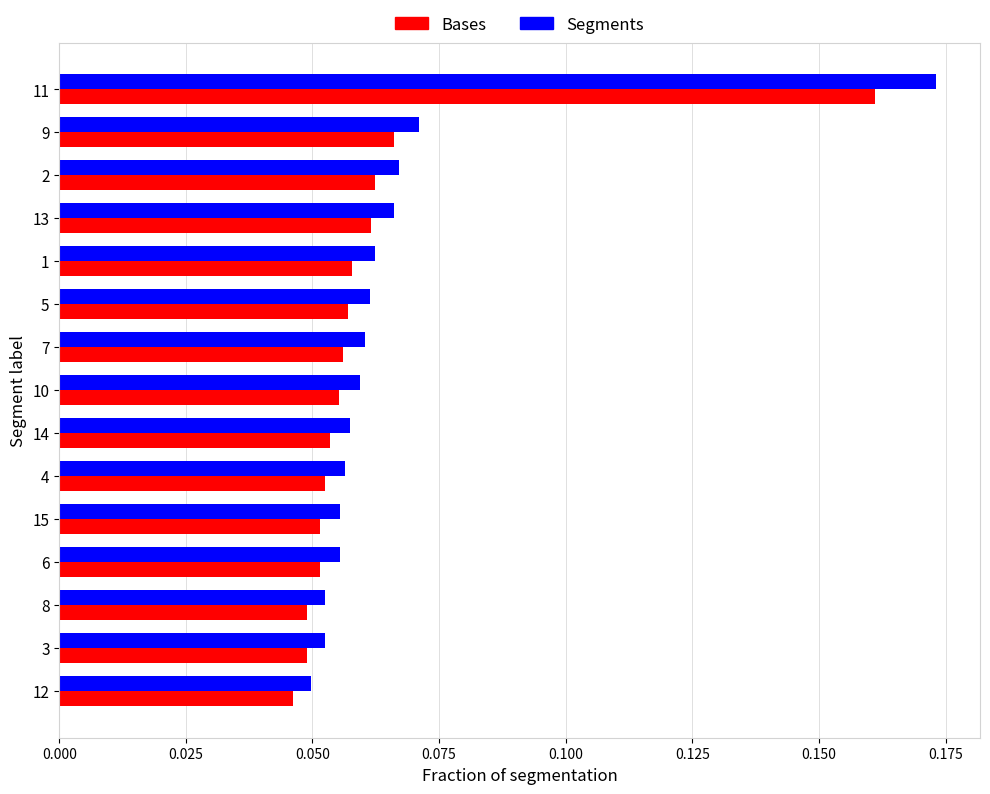

True or false: Segments has a value of 0.0 at 5.

False